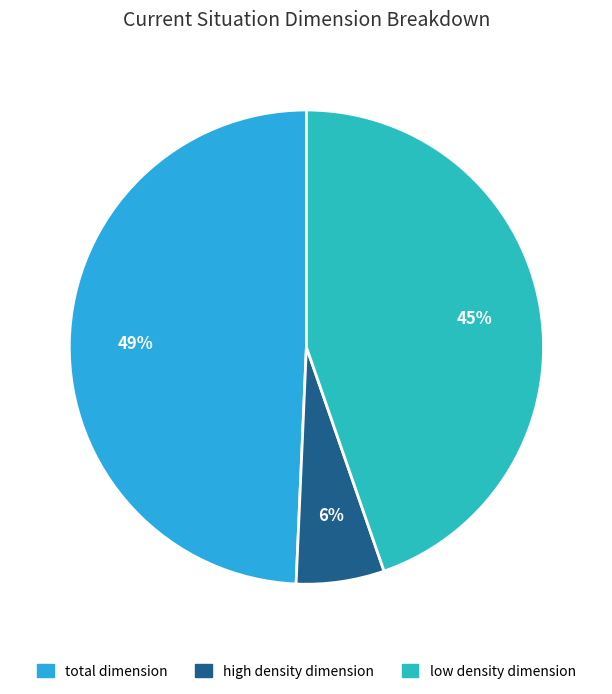

The low density dimension slice represents 45% of the pie. True or false?

True